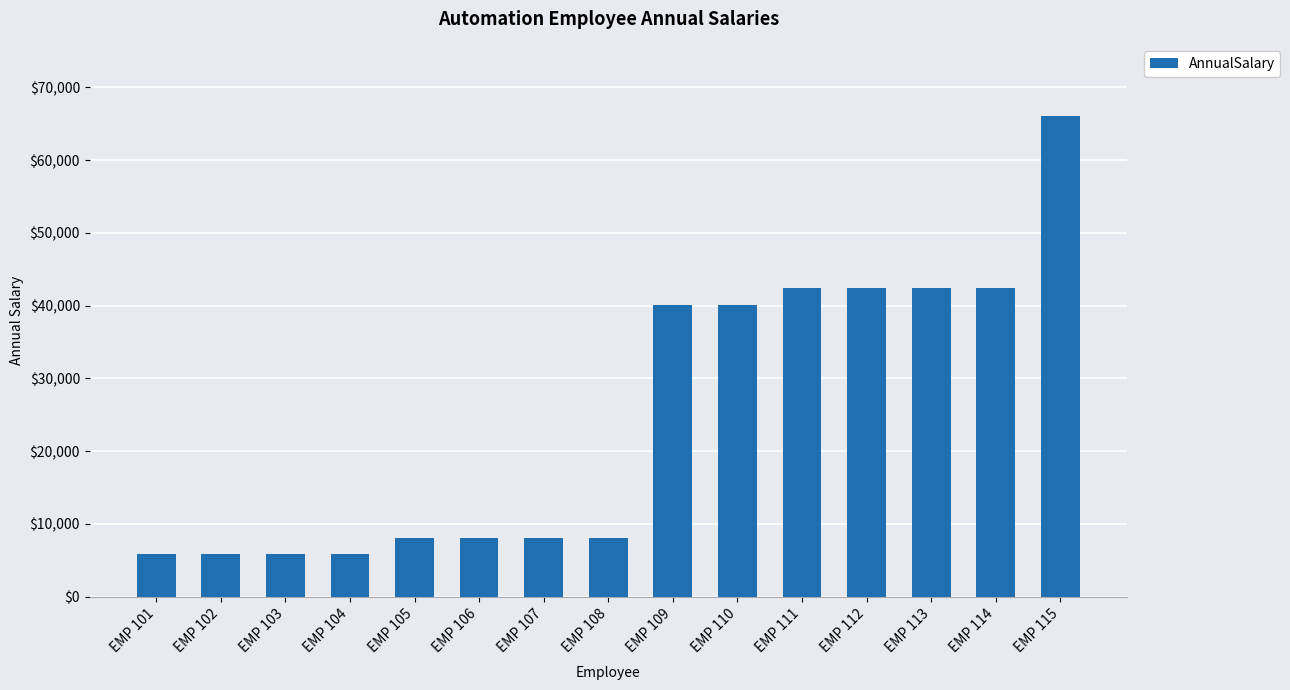

Between EMP 111 and EMP 110, which is larger?

EMP 111